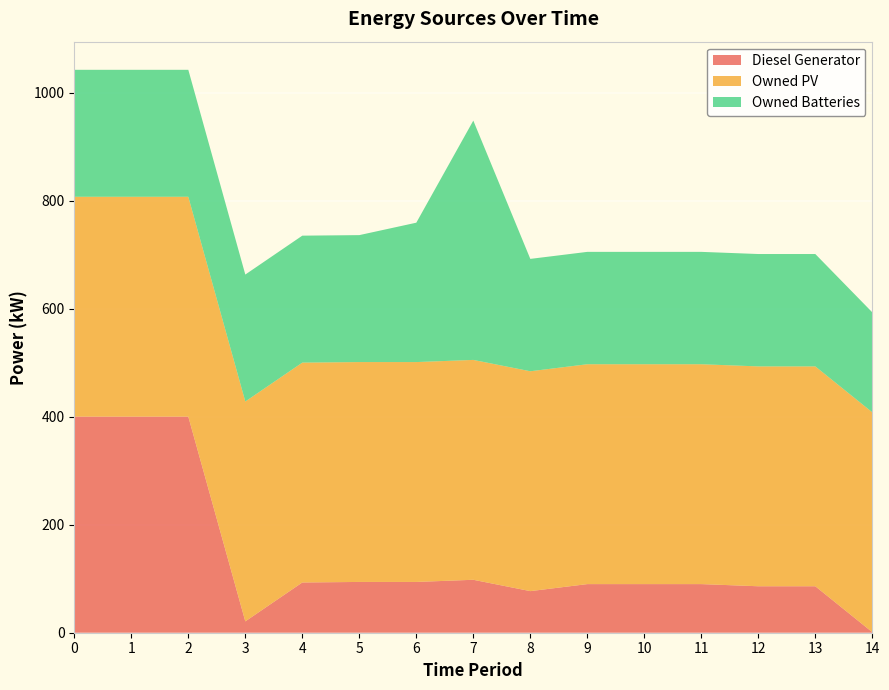

Reading left to right, list all the values displayed in this chart.

Diesel Generator: 0=400	1=400	2=400	3=21	4=93	5=94	6=94	7=98	8=77	9=90	10=90	11=90	12=86	13=86	14=1
Owned PV: 0=407	1=407	2=407	3=407	4=407	5=407	6=407	7=407	8=407	9=407	10=407	11=407	12=407	13=407	14=407
Owned Batteries: 0=235	1=235	2=235	3=235	4=235	5=235	6=258	7=443	8=208	9=208	10=208	11=208	12=208	13=208	14=185